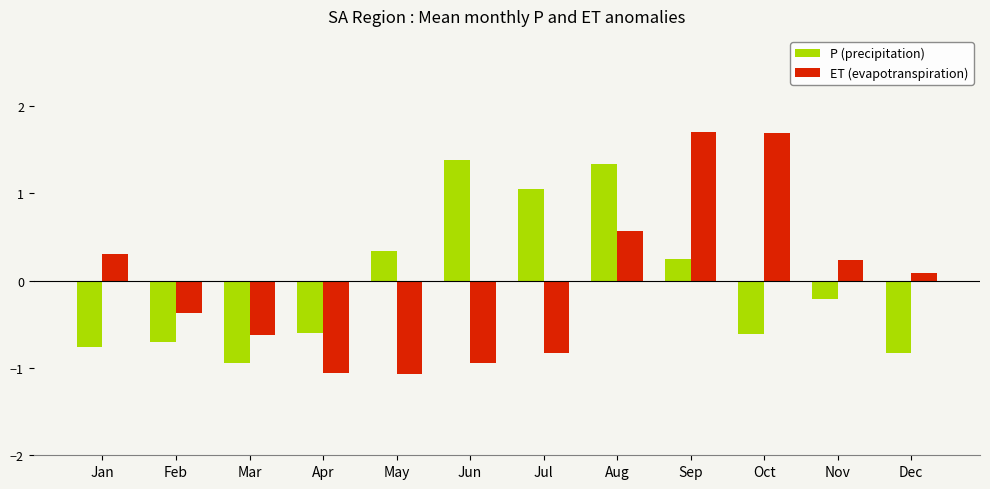

At which label does P (precipitation) first exceed 0?

May